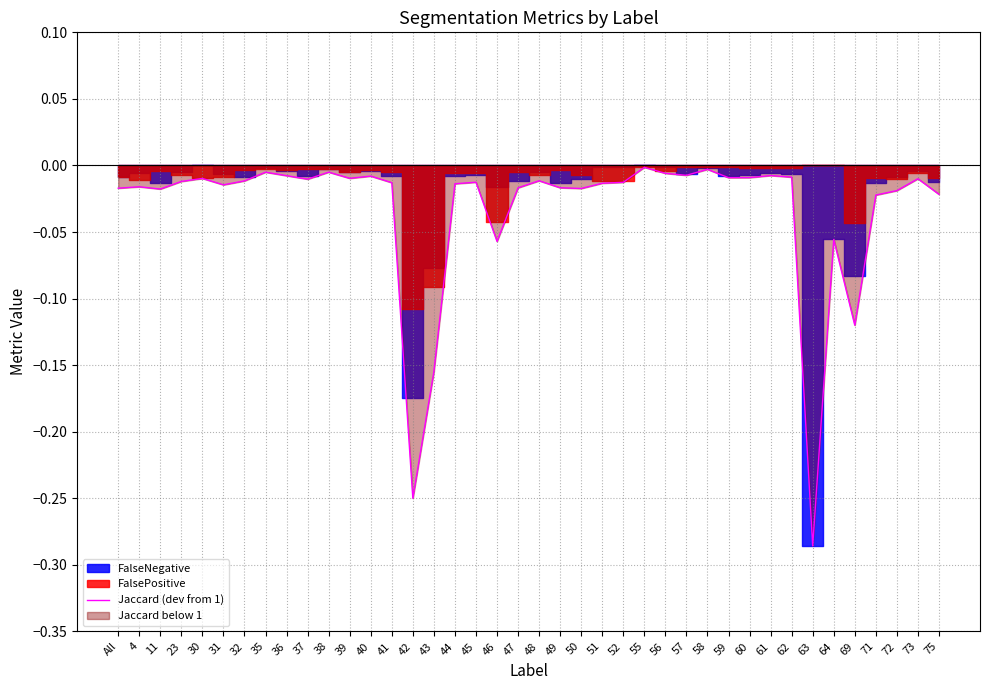

Rank the categories by value from highest to lowest.

55, 58, 38, 35, 56, 57, 61, 36, 40, 62, 60, 59, 39, 30, 73, 37, 48, 32, 23, 45, 52, 41, 51, 44, 31, 4, 49, 47, All, 50, 11, 72, 75, 71, 64, 46, 69, 43, 42, 63